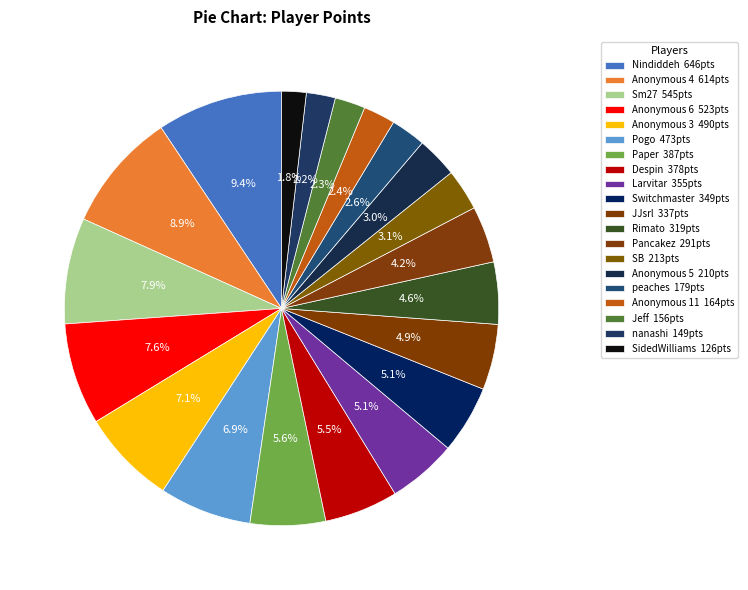

The Switchmaster slice represents 17% of the pie. True or false?

False